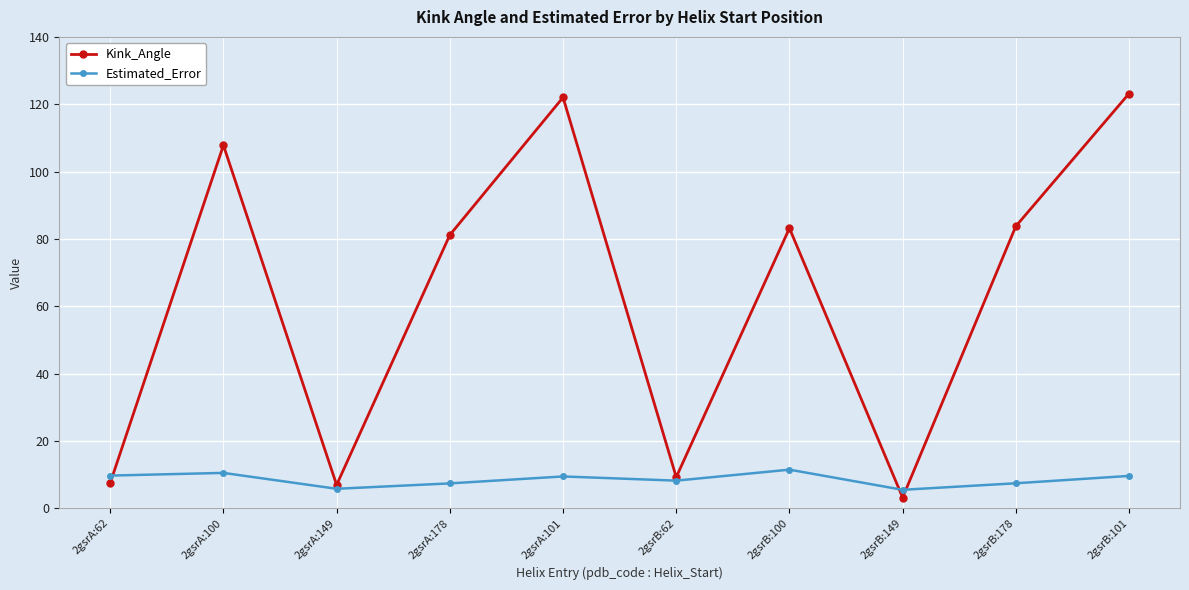

Which series has the largest range (max minus min)?

Kink_Angle